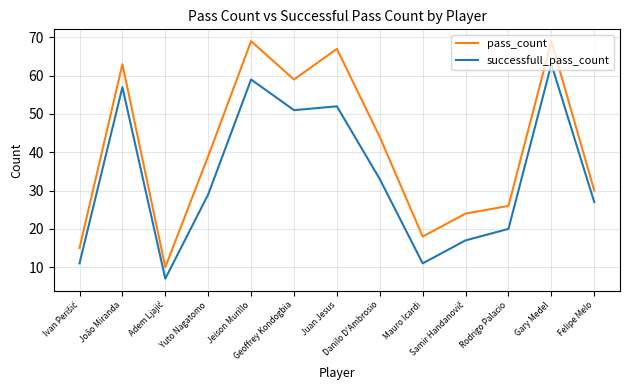

Which series has the largest range (max minus min)?

pass_count